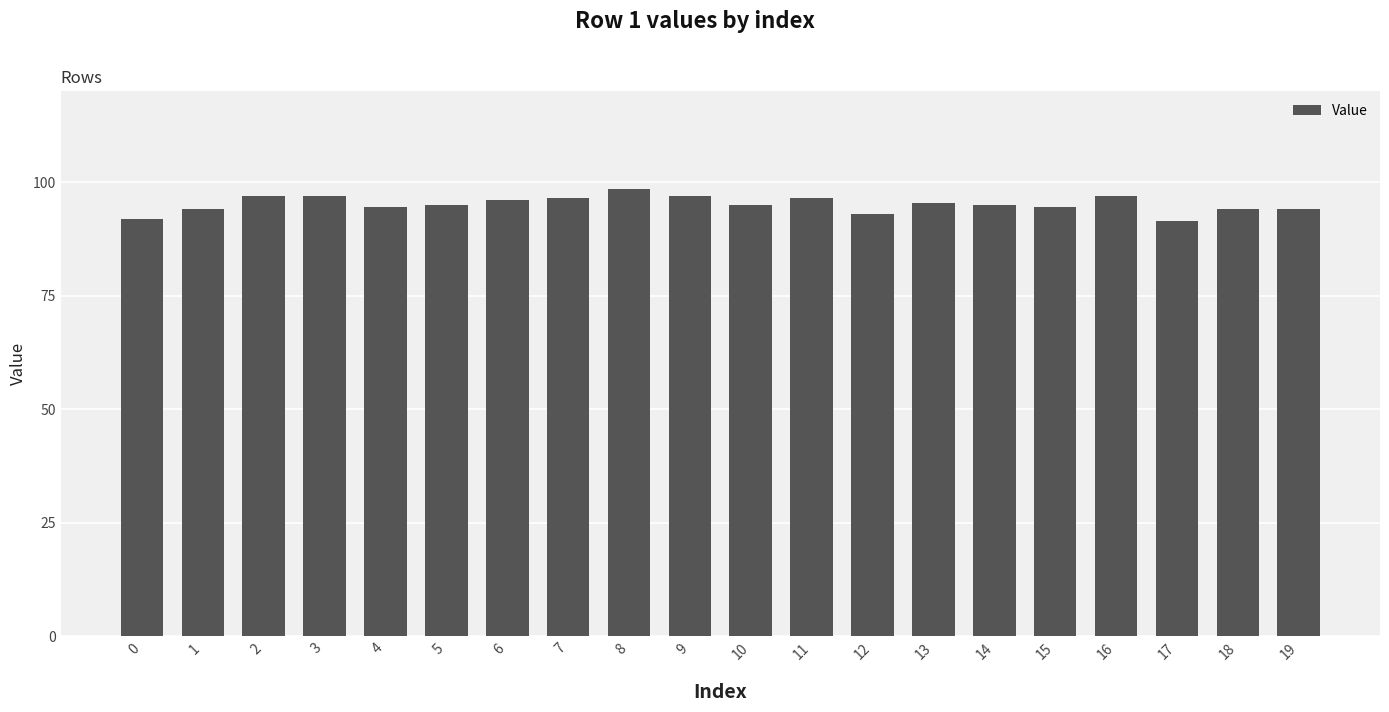

Count the number of categories in the chart.

20